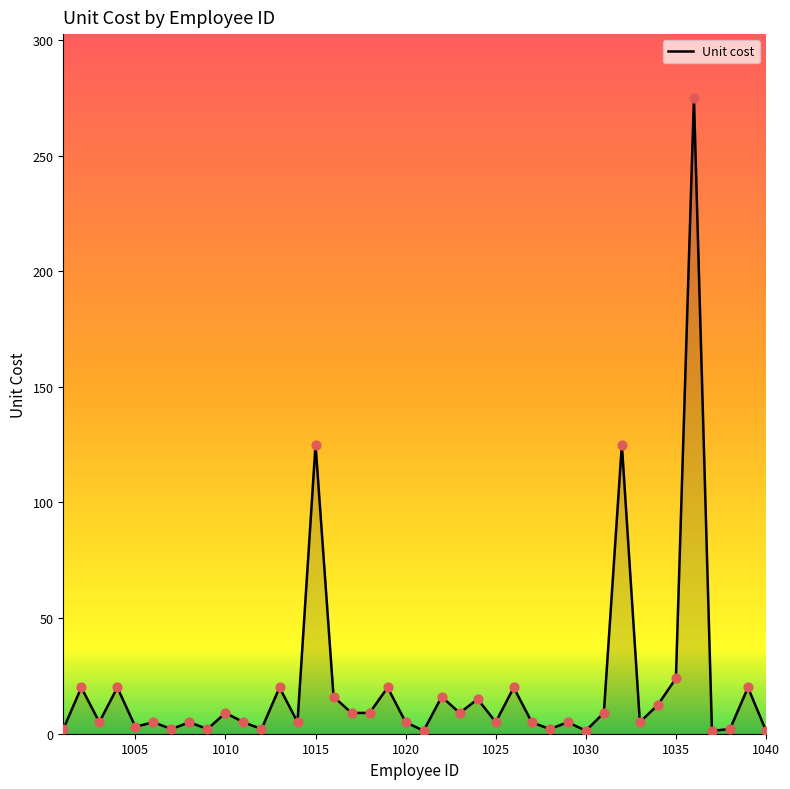

What is the difference between the maximum and minimum values?

273.7